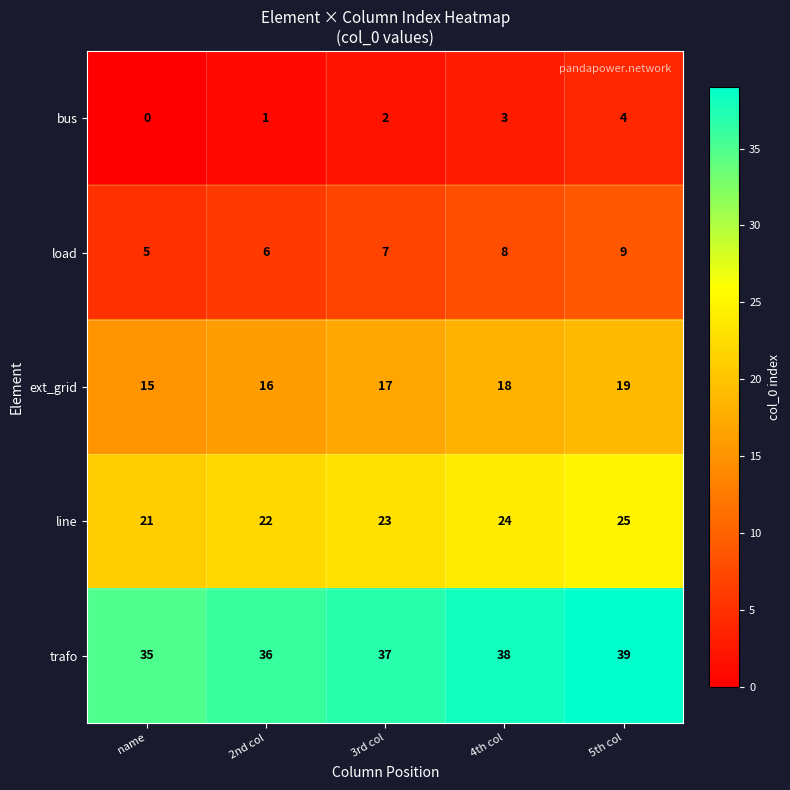

Rank the series by their maximum value, from lowest to highest.

bus, load, ext_grid, line, trafo